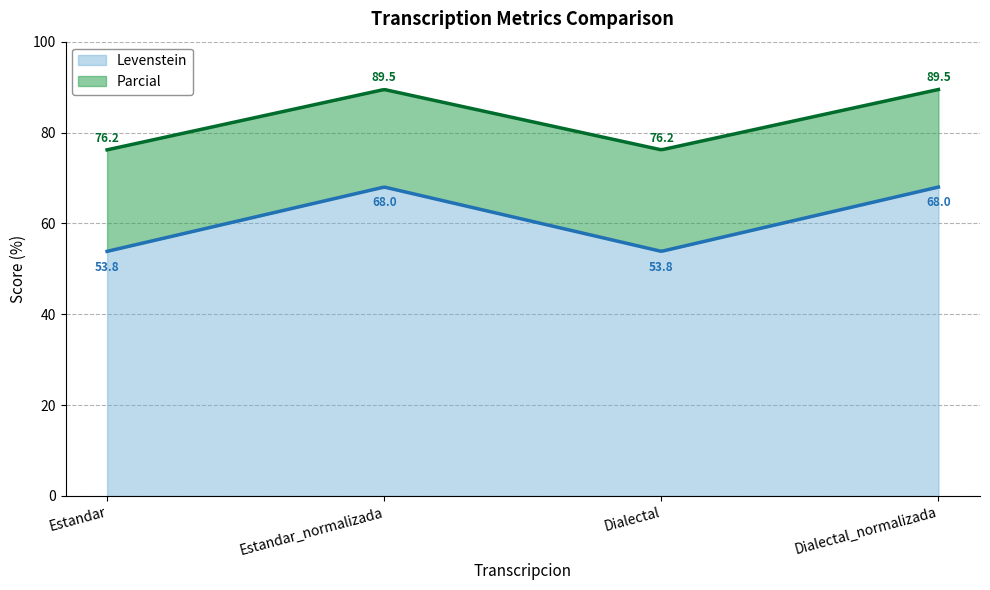

Which has a higher value, Estandar or Dialectal_normalizada?

Dialectal_normalizada